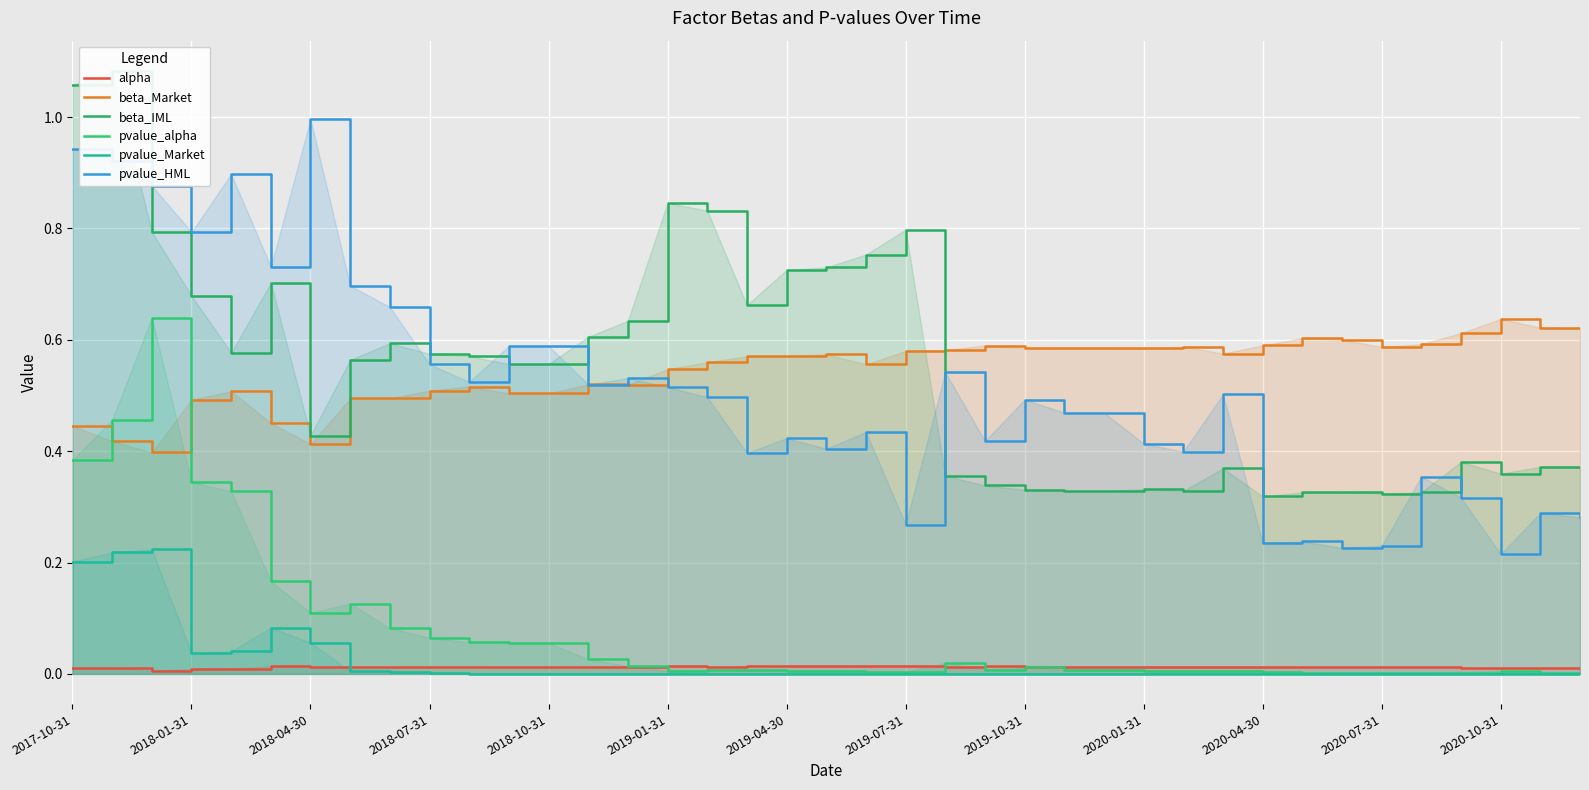

How many intersections are there between pvalue_HML and beta_IML?

8